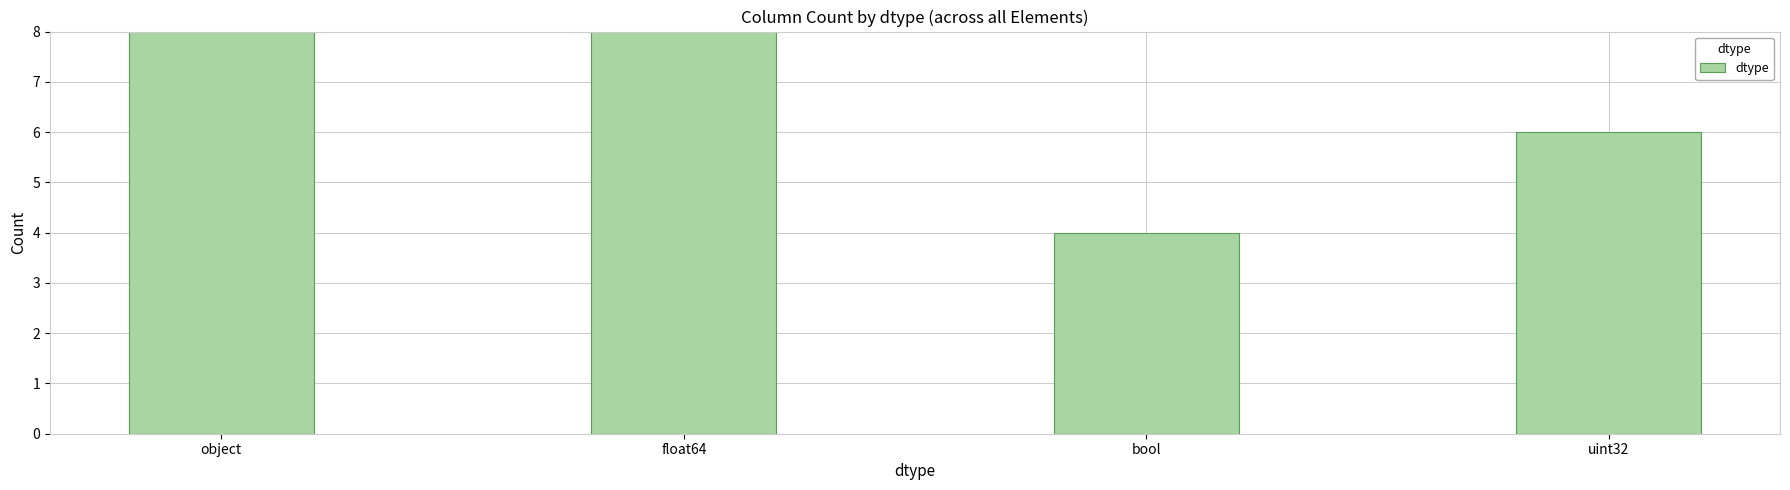

What is the change in value from float64 to uint32?

-10